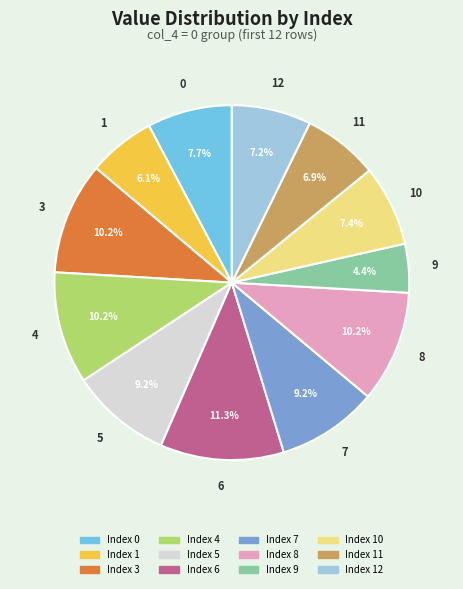

Is there a majority slice in this chart?

No